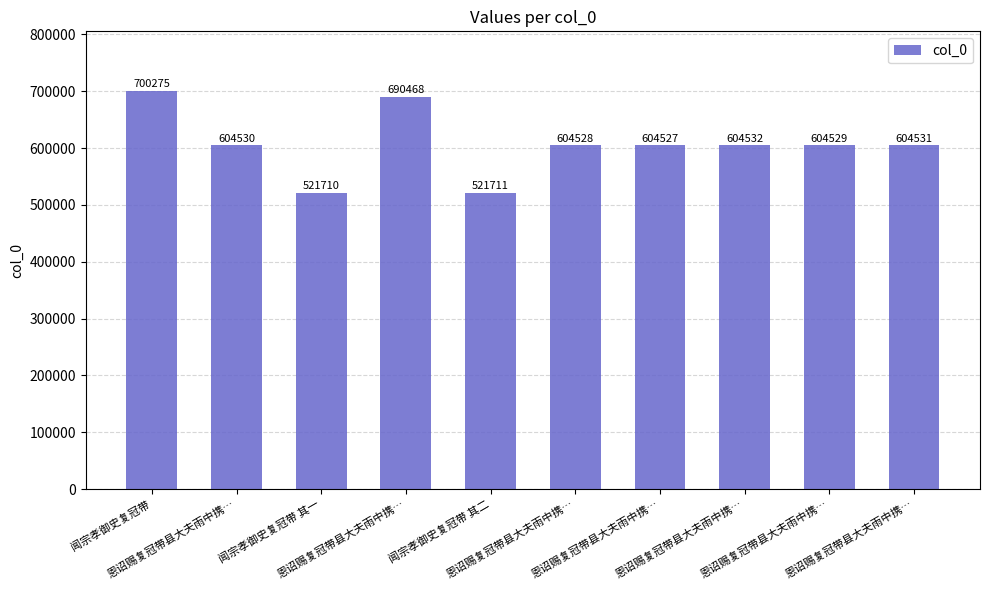

What is the ratio of the value at 闻宗孝御史复冠带 to the value at 恩诏赐复冠带县大夫雨中携…?

1.2